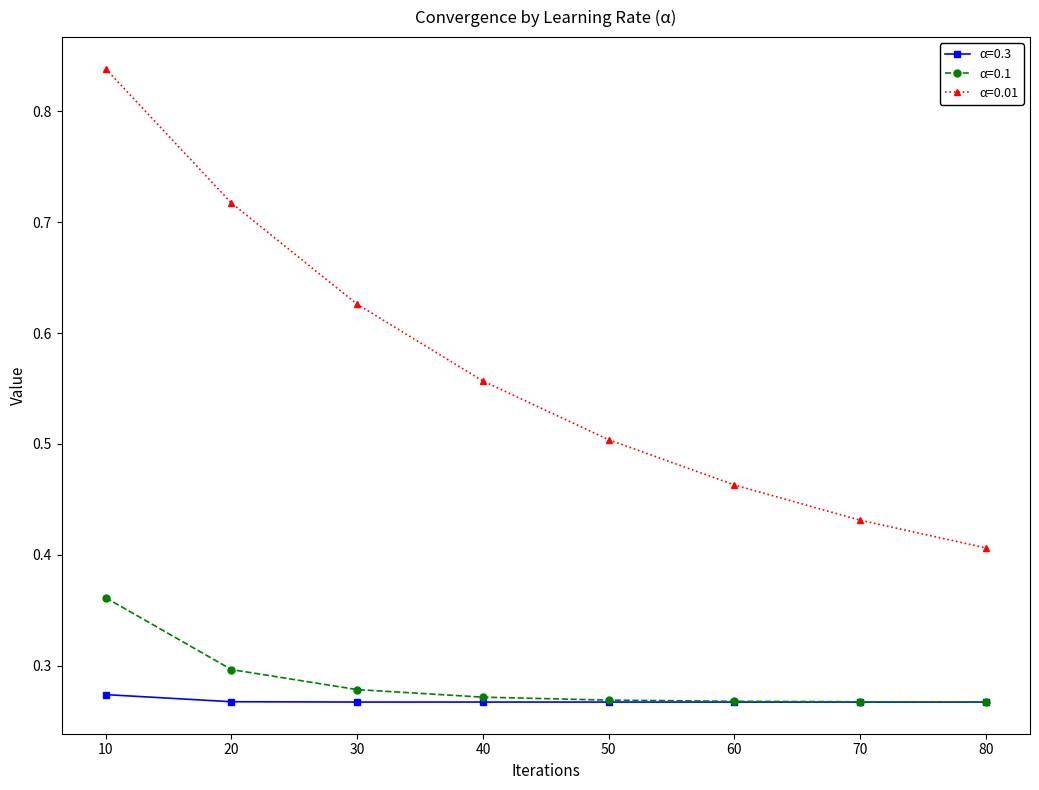

Is it true that α=0.1 equals 0.4 at 30?

False